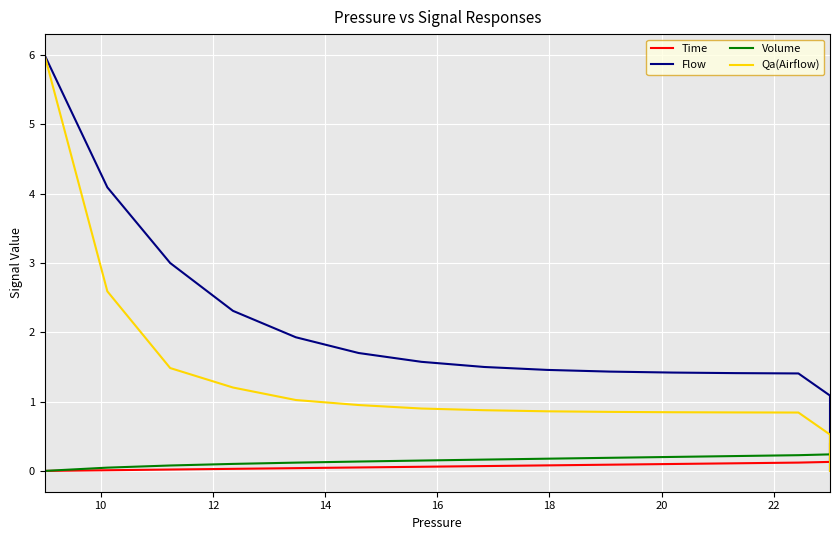

What is the greatest value displayed?

6.0